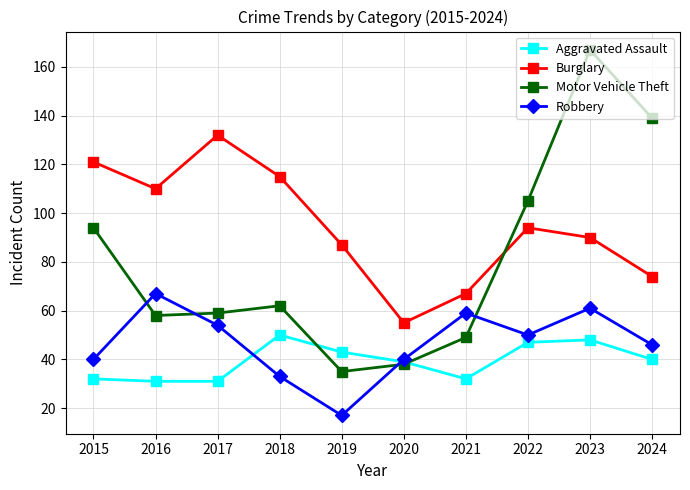

What is the difference between the highest and lowest values at 2024?

99